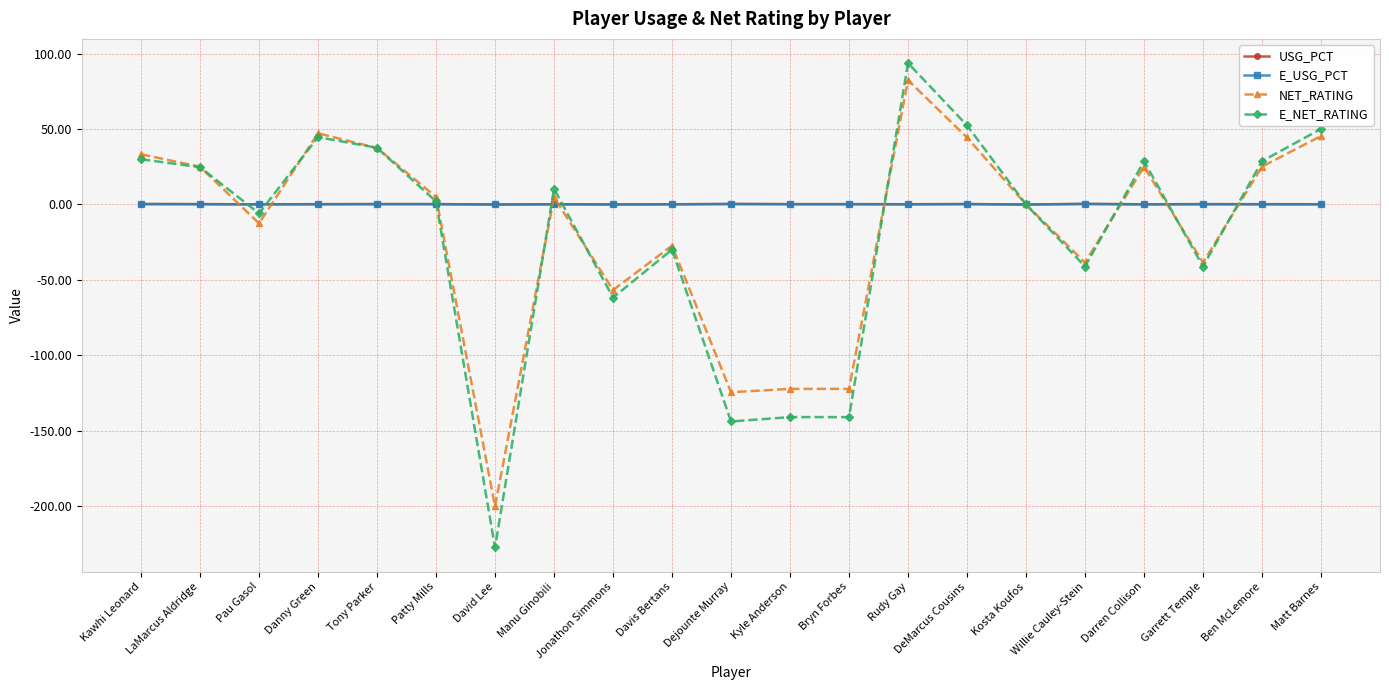

At which category is the sum across all series the highest?

Rudy Gay